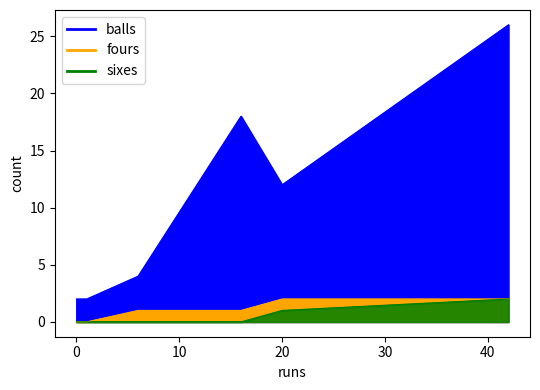

How many values in fours are above zero?

4